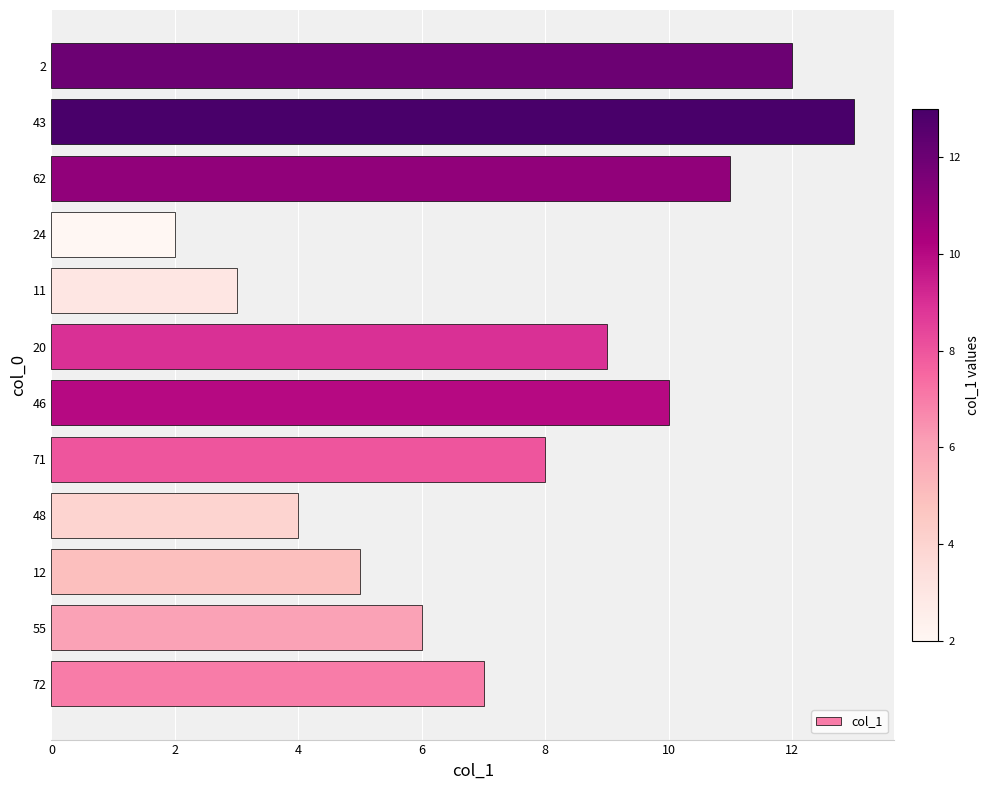

What is the difference between the maximum and minimum values?

11